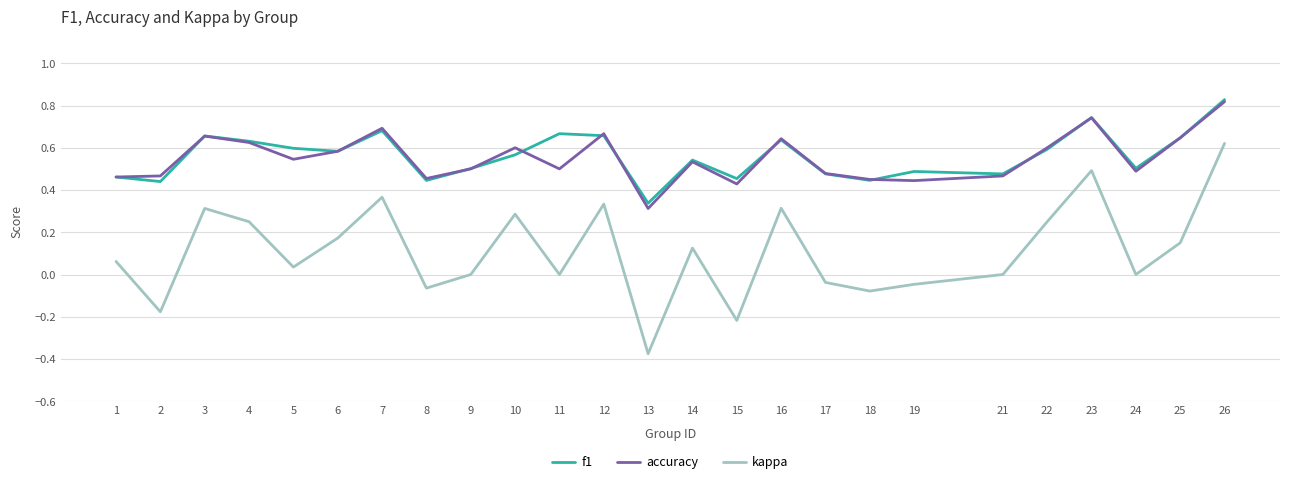

Is this an area chart (filled region under the line)?

No